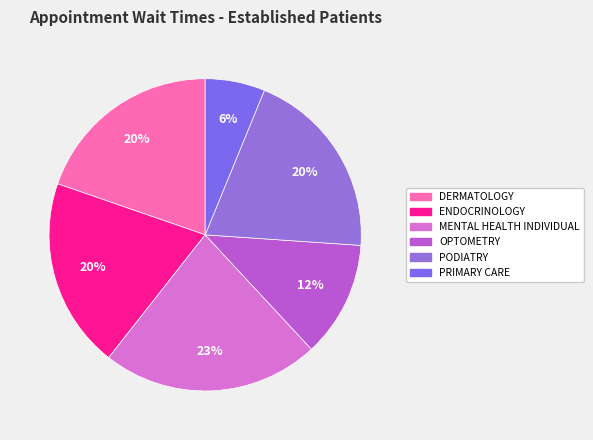

How many slices are in this pie chart?

6